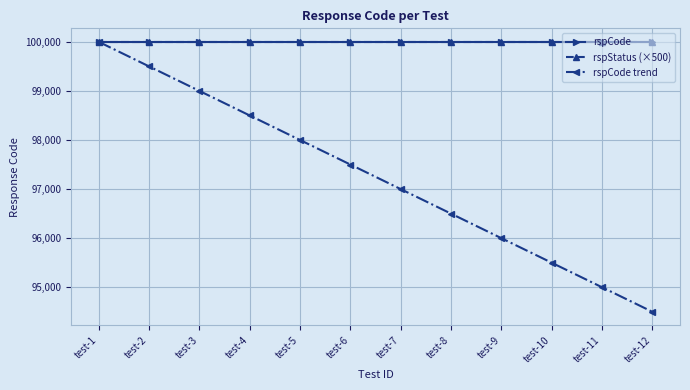

Is this an area chart (filled region under the line)?

No